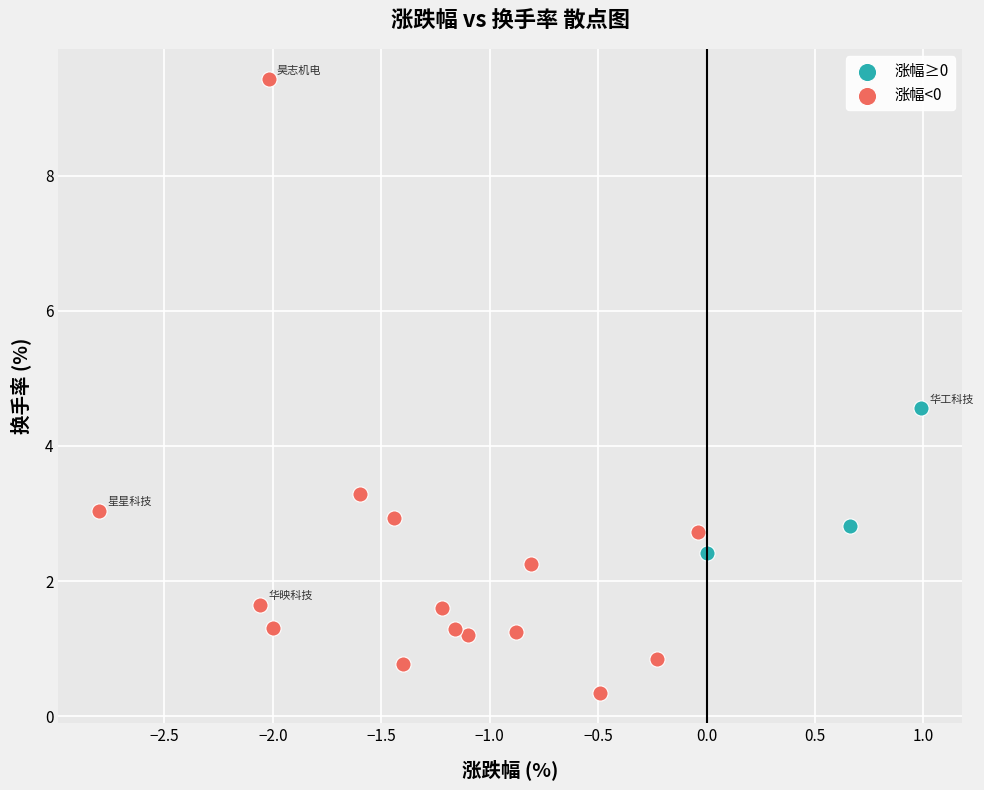

Which series has the widest spread of Y values?

涨幅<0